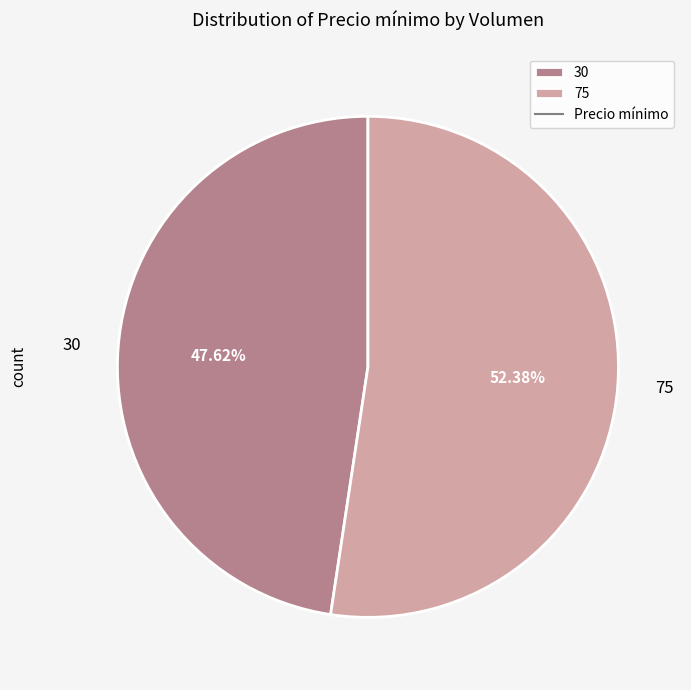

To the nearest percent, what is the difference between the 75 and 30 slice percentages?

5%